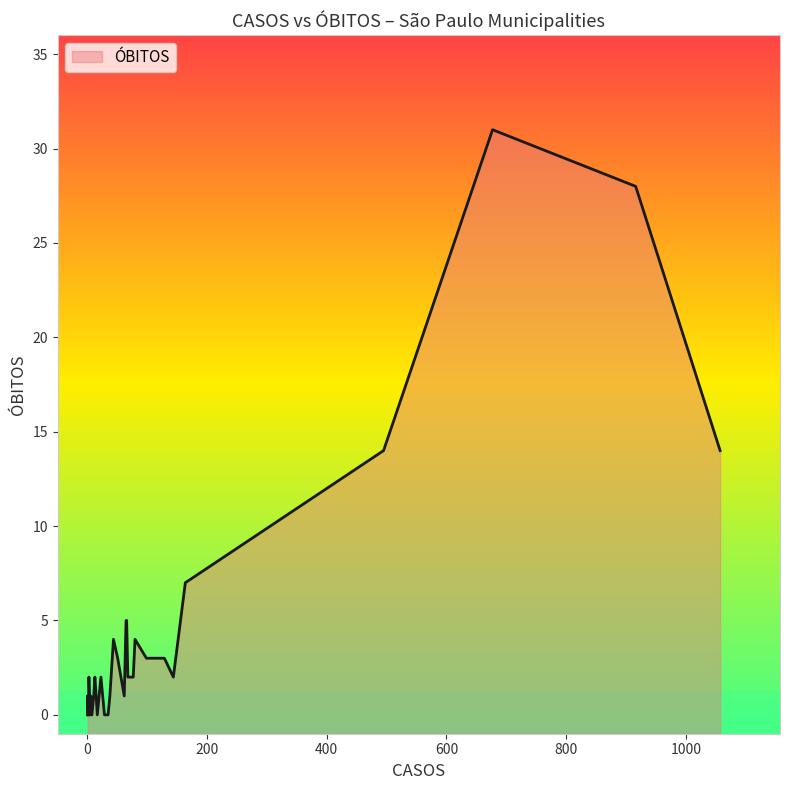

How many points are lower than both their immediate neighbors (excluding endpoints)?

11